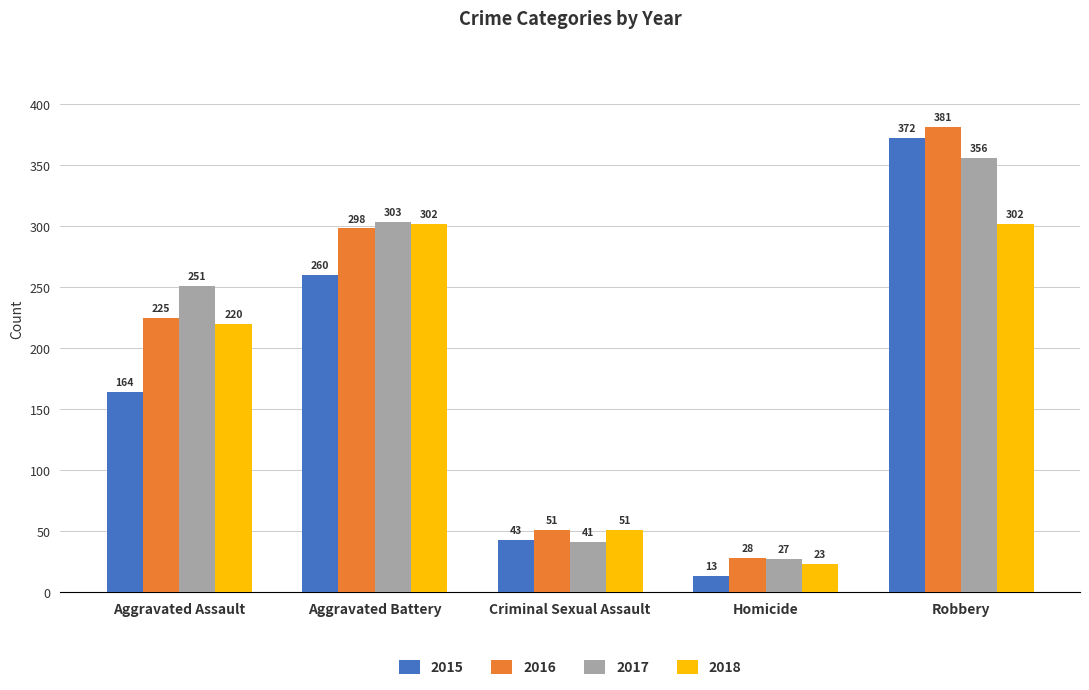

How many groups of bars are there?

5